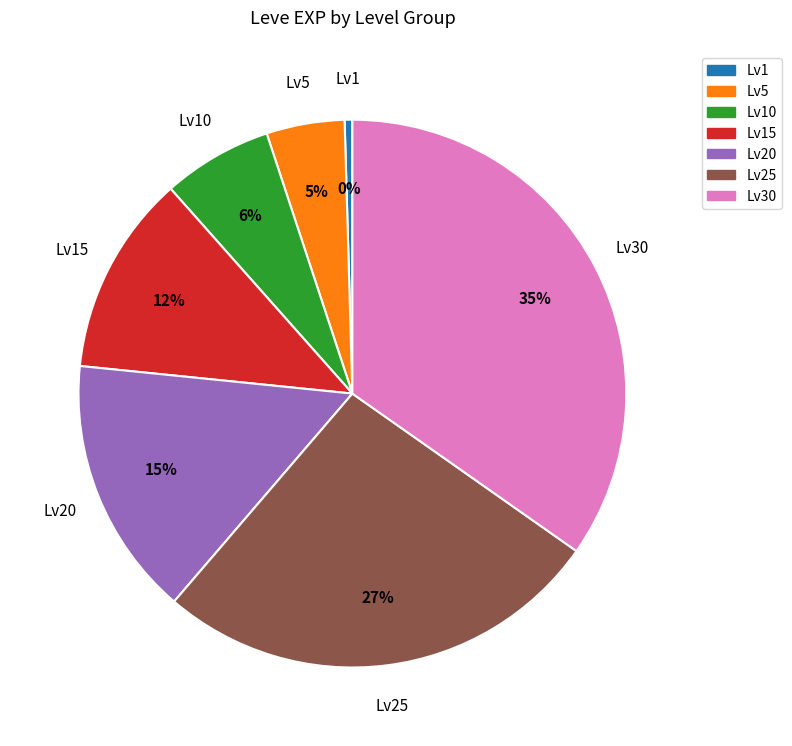

To the nearest percent, what is the average slice percentage?

14%